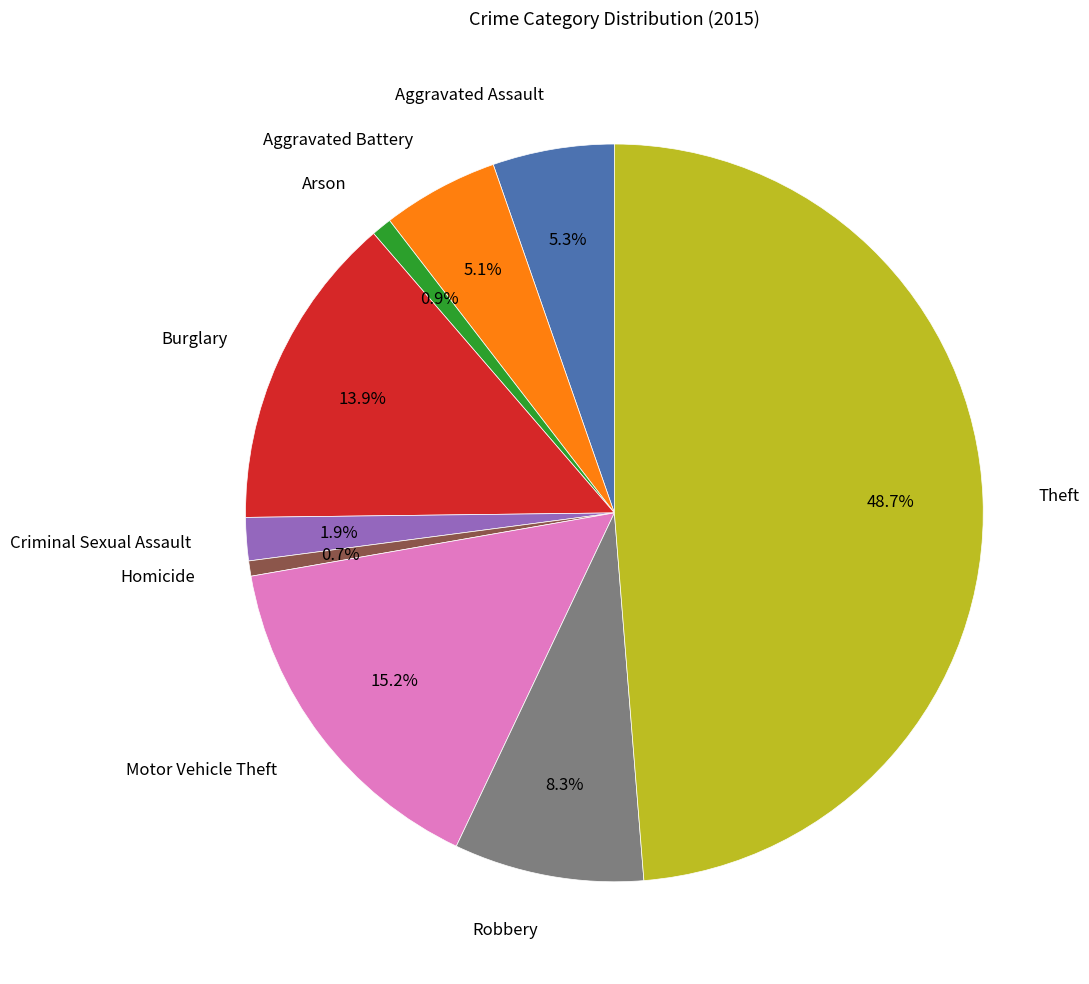

Combined, what portion of the pie is Arson and Theft?

49.6%